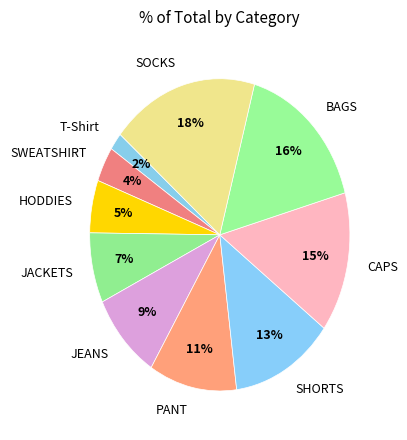

Rank the categories by value from lowest to highest.

T-Shirt, SWEATSHIRT, HODDIES, JACKETS, JEANS, PANT, SHORTS, CAPS, BAGS, SOCKS